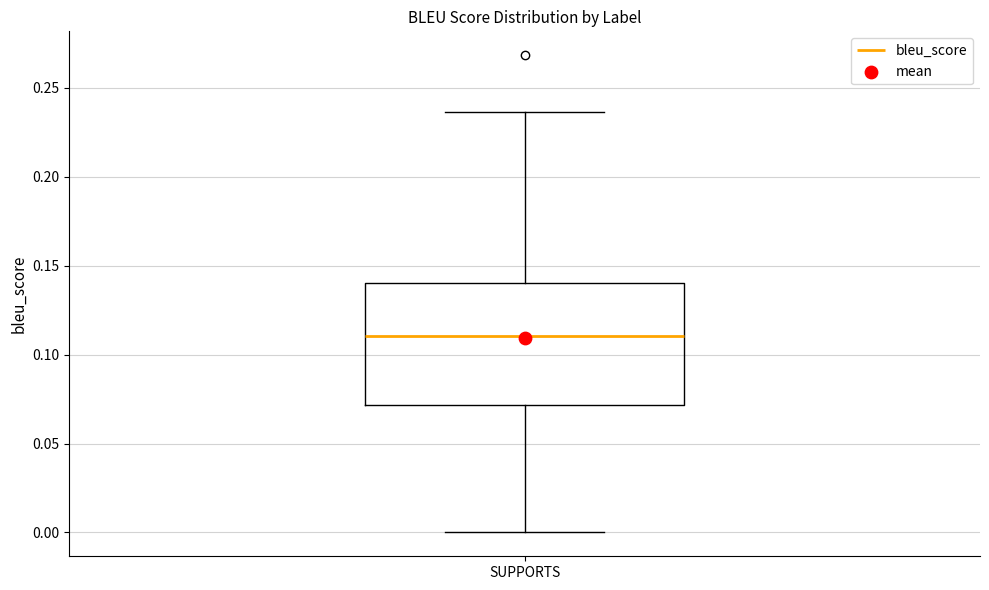

Transcribe this box plot: give where the median line is, the range the box spans, and where the two whiskers end, as read against the y-axis. The values are not printed on the chart, so give them approximately, as read against the axis.

median 0.110, box 0.070 to 0.140, whiskers 0.000 to 0.235